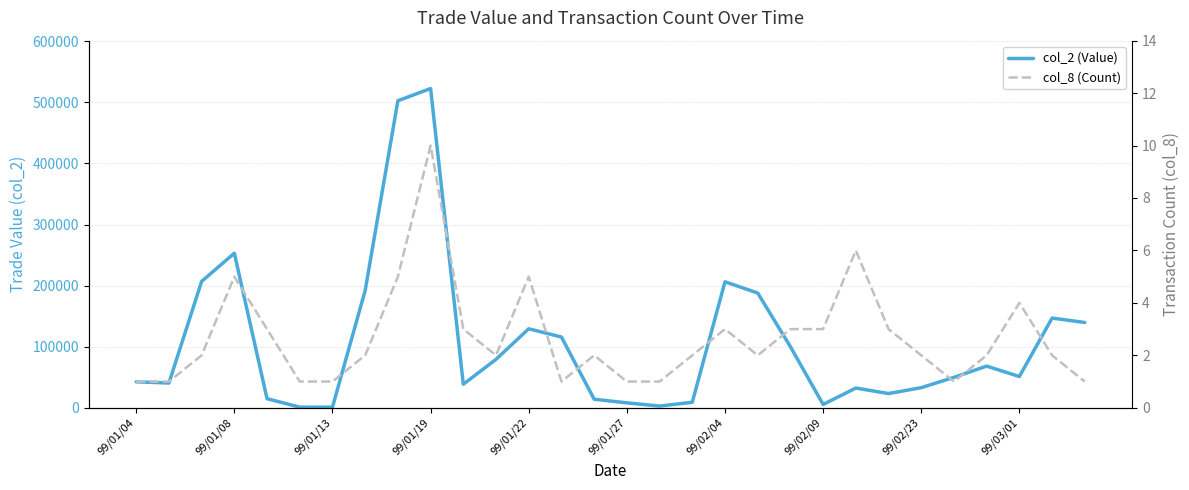

True or false: col_8 (Count) and col_2 (Value) cross at least once.

False